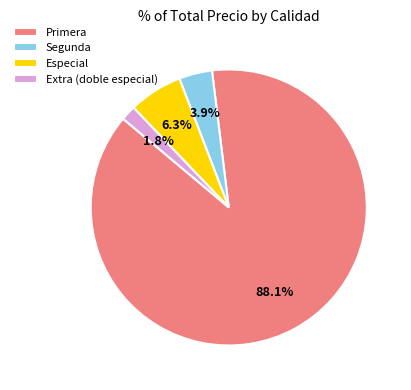

To the nearest percent, what portion does Primera represent?

88%